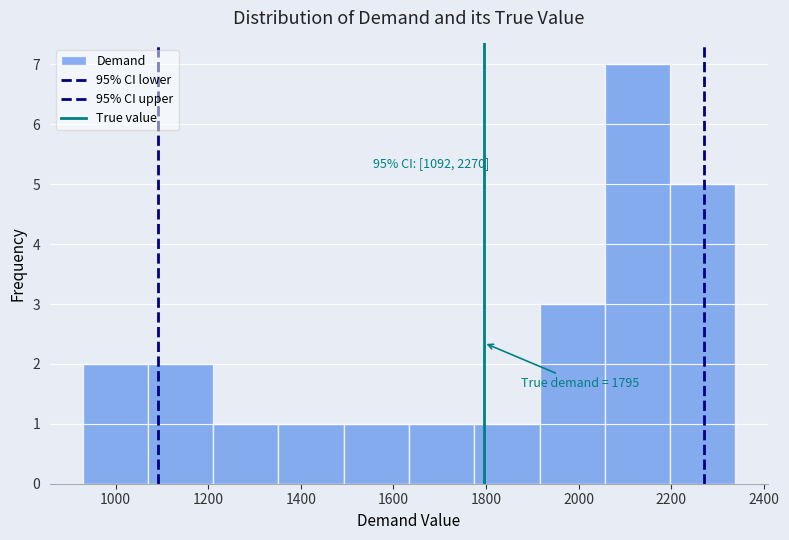

Which range on the x-axis has the tallest bar?

2060 to 2200